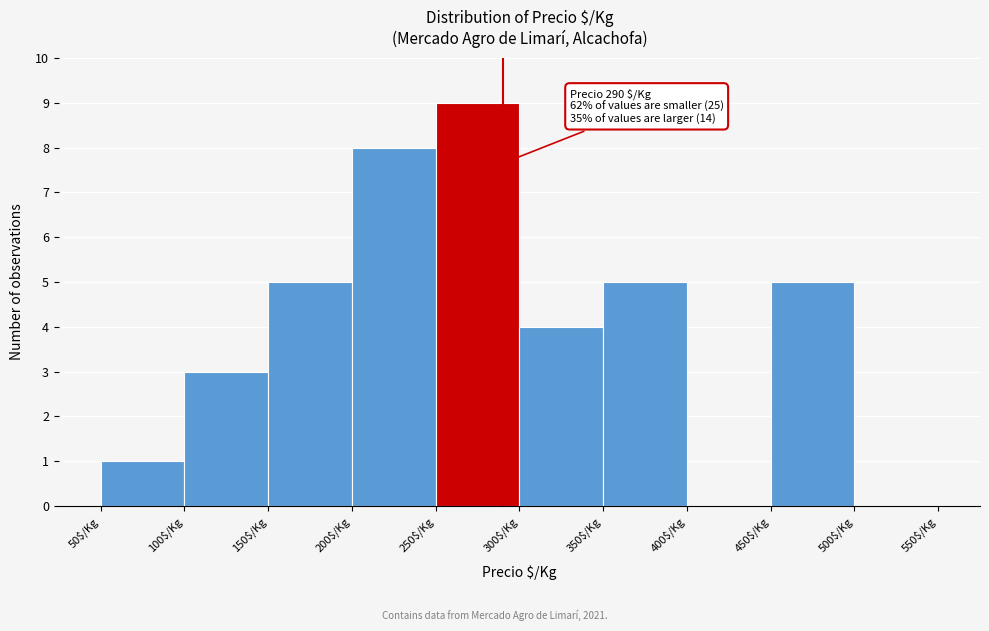

Over which range of the x-axis is the bar tallest?

250 to 300